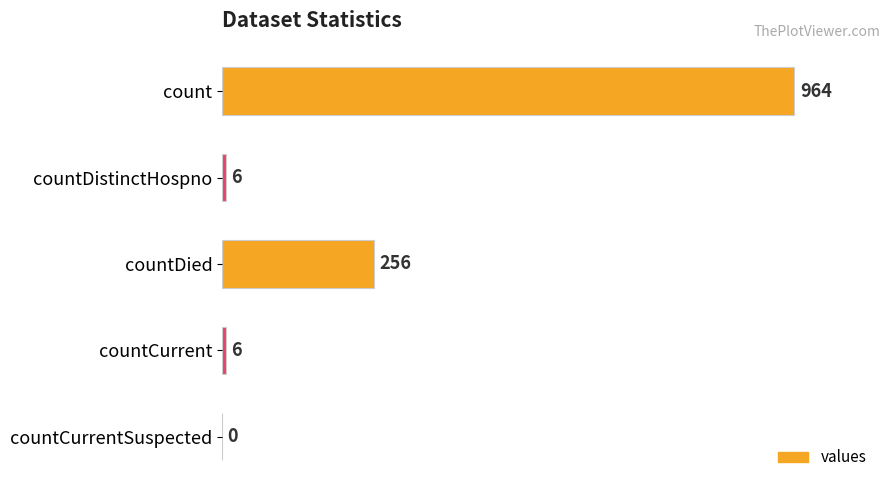

How many distinct data groups are displayed?

1